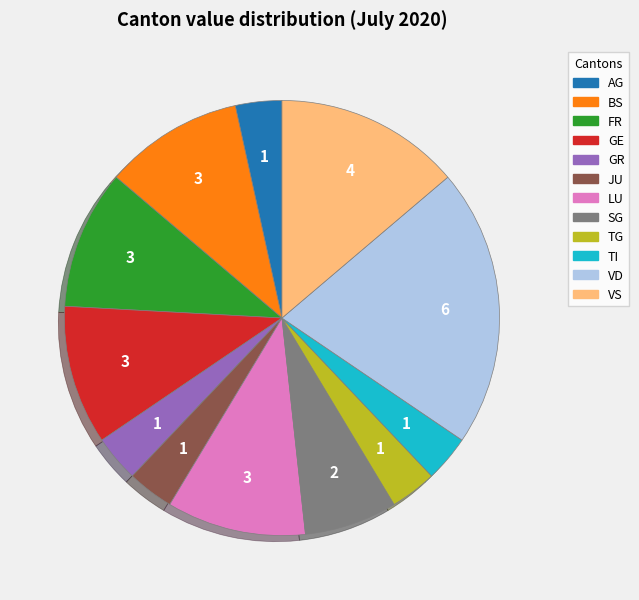

Is there any slice that represents more than half of the pie?

No